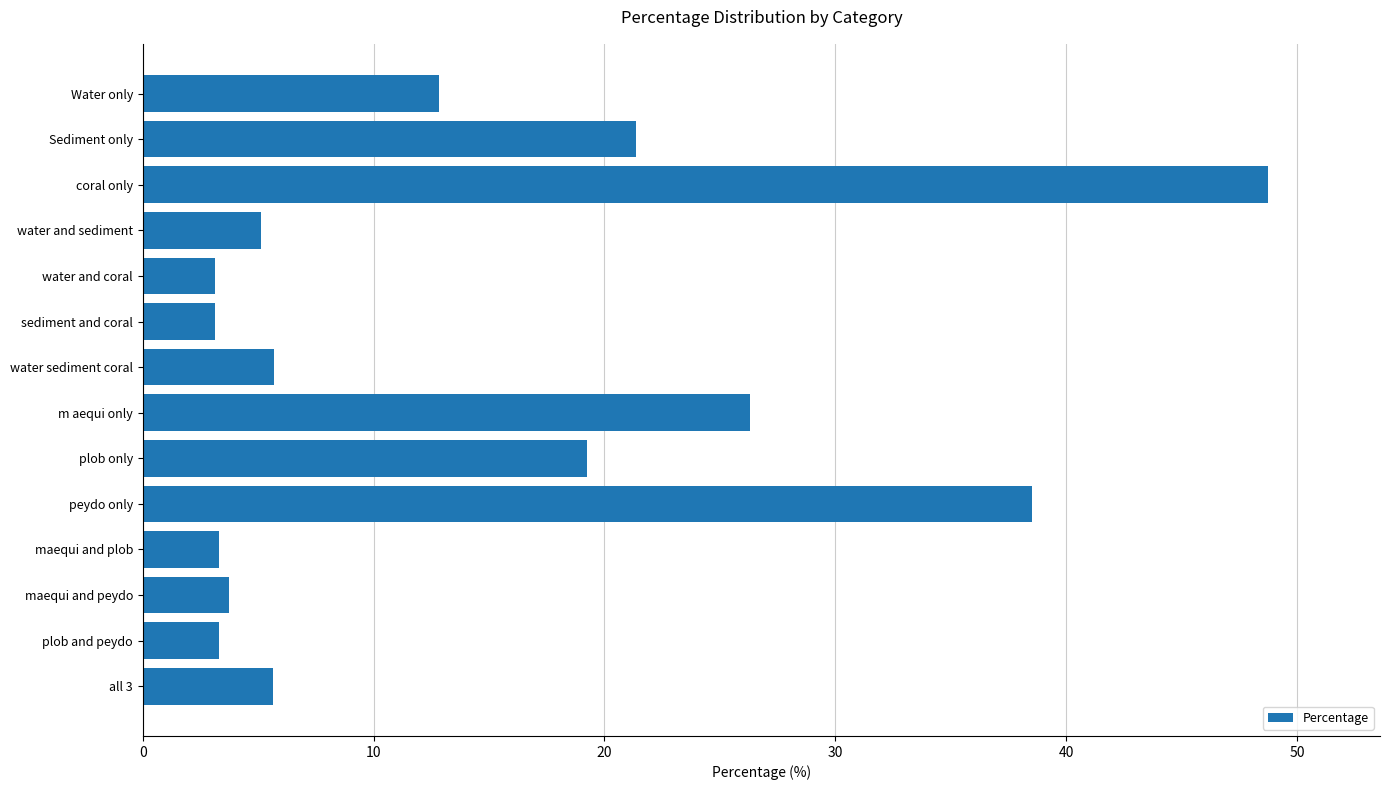

What is the value of the 12th bar from the top?

3.8